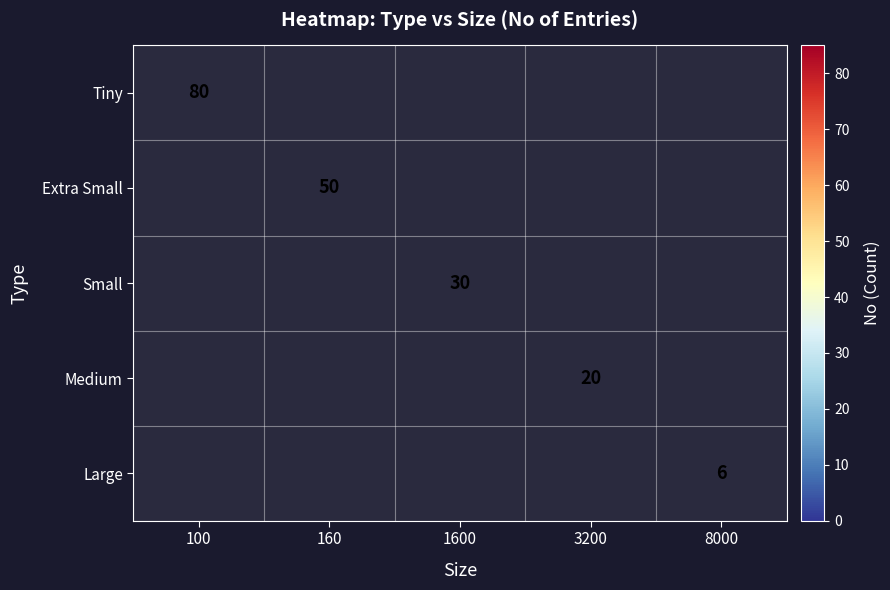

At which category does the chart reach its peak across all series?

100